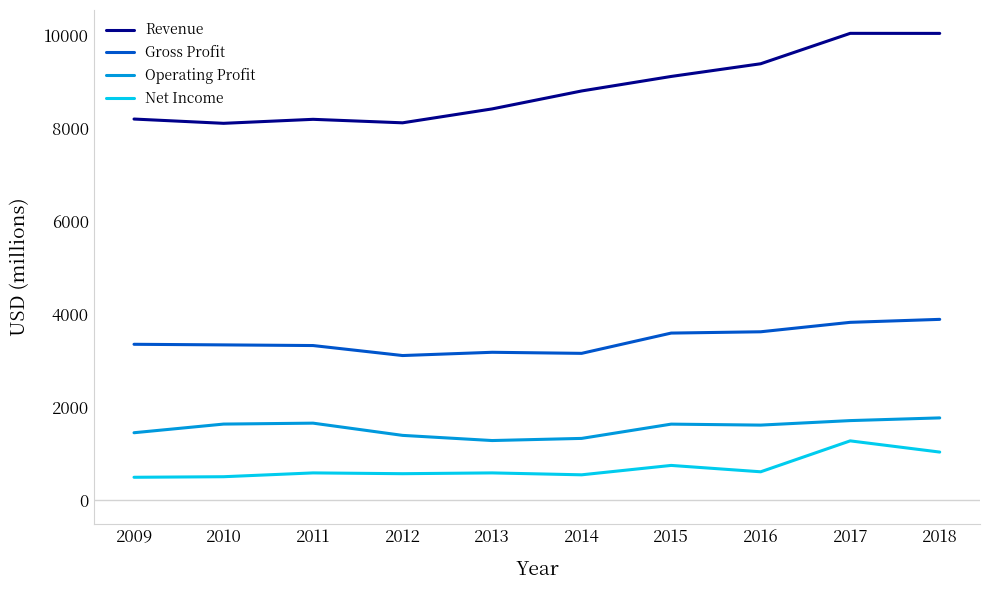

Which series has the largest range (max minus min)?

Revenue